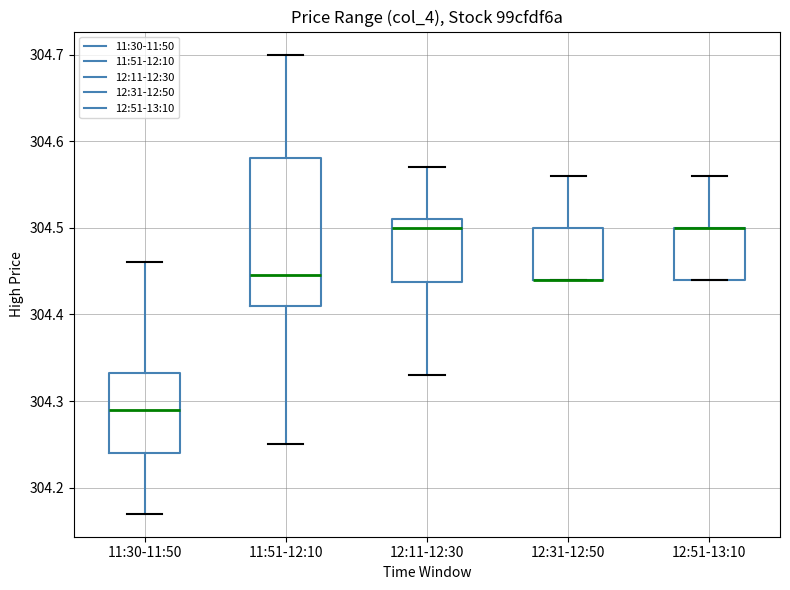

Reading left to right, transcribe this box plot: for each box, give where its median line is, the range the box spans, and where its two whiskers end, as read against the y-axis. The values are not printed on the chart, so give them approximately, as read against the axis.

11:30-11:50: median 304.29, box 304.24 to 304.33, whiskers 304.17 to 304.46
11:51-12:10: median 304.45, box 304.41 to 304.58, whiskers 304.25 to 304.70
12:11-12:30: median 304.50, box 304.44 to 304.51, whiskers 304.33 to 304.57
12:31-12:50: median 304.44 (drawn on the box's lower edge), box 304.44 to 304.50, whiskers 304.44 to 304.56
12:51-13:10: median 304.50 (drawn on the box's upper edge), box 304.44 to 304.50, whiskers 304.44 to 304.56